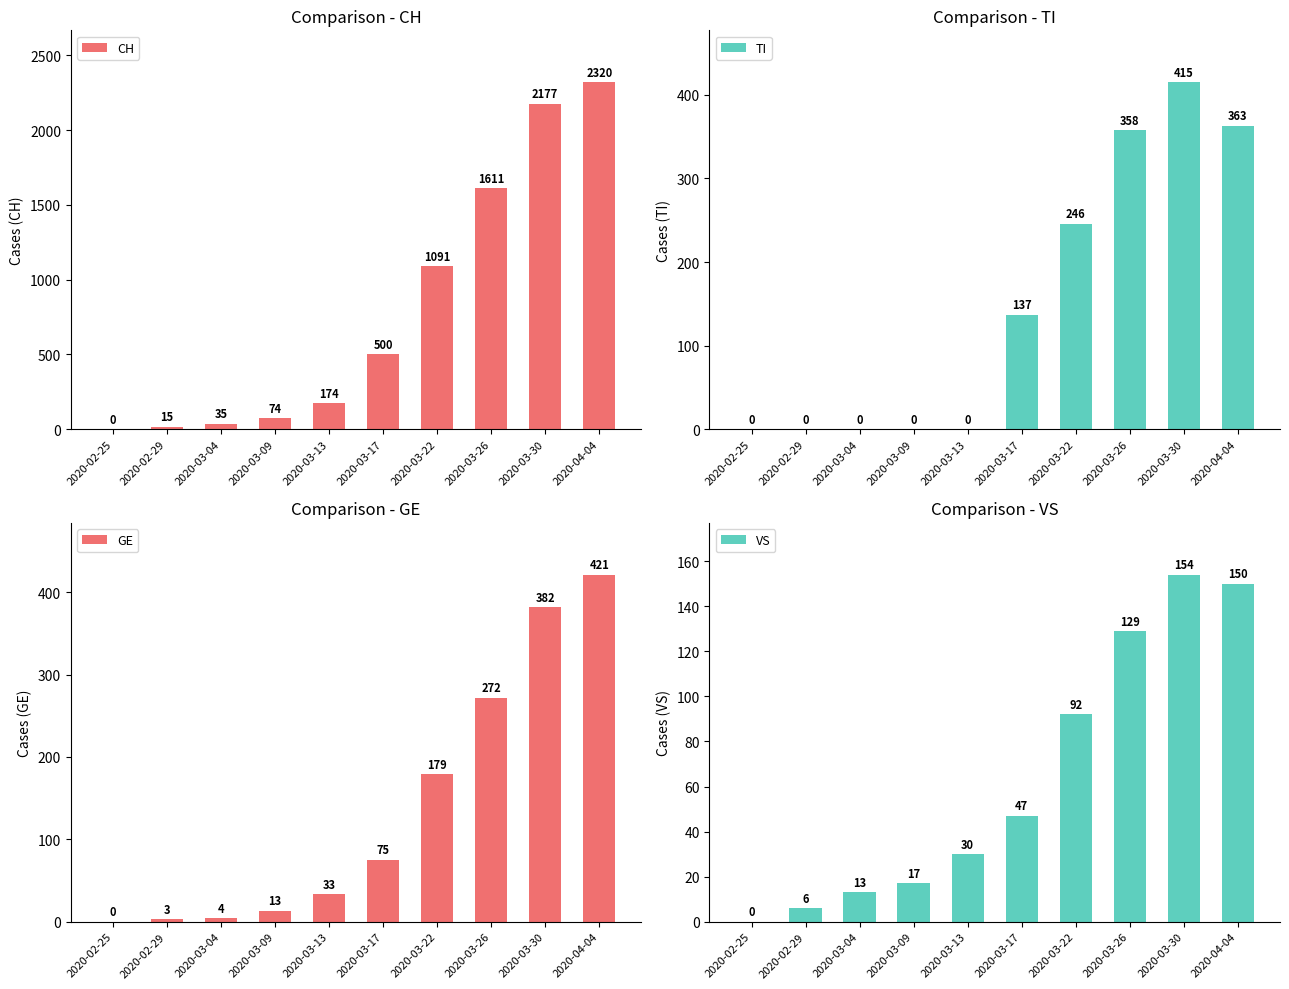

Which series changed the most between 2020-03-09 and 2020-03-30?

CH